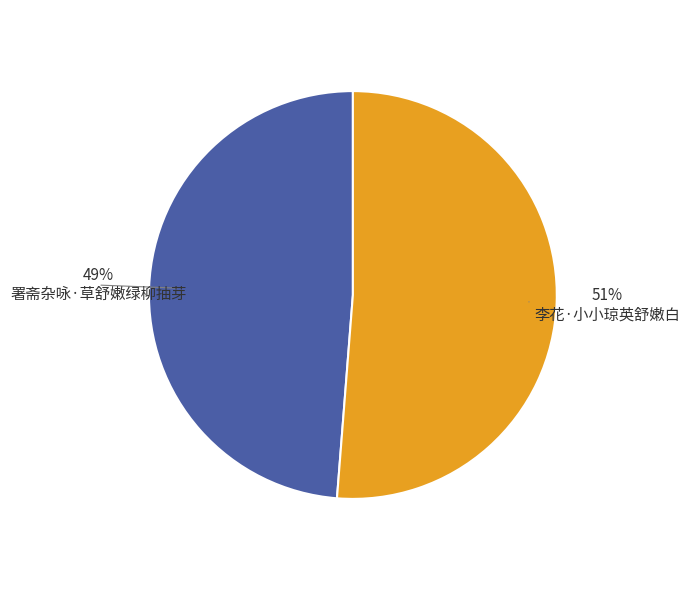

Rank the categories by value from highest to lowest.

李花·小小琼英舒嫩白, 署斋杂咏·草舒嫩绿柳抽芽